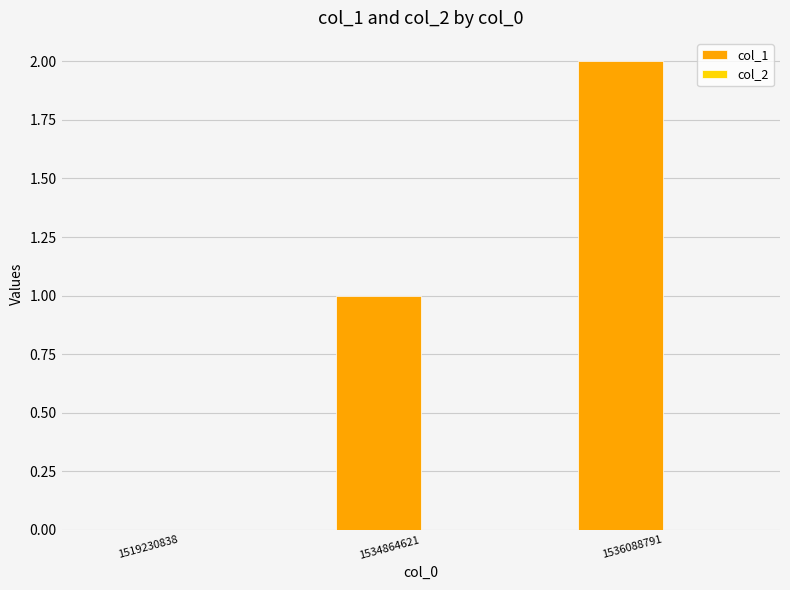

True or false: the data shows 0 at 1534864621.

False